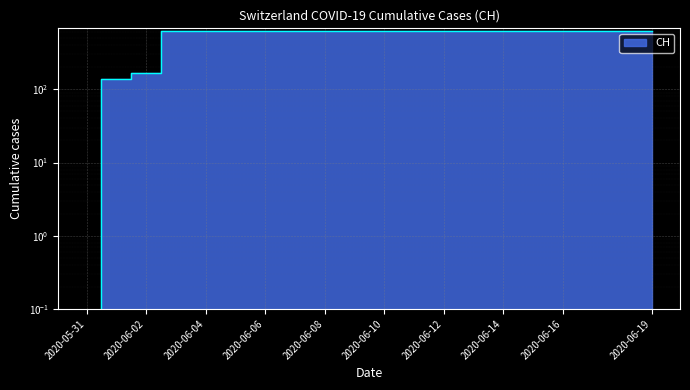

Which category has the highest value across all series?

2020-06-03